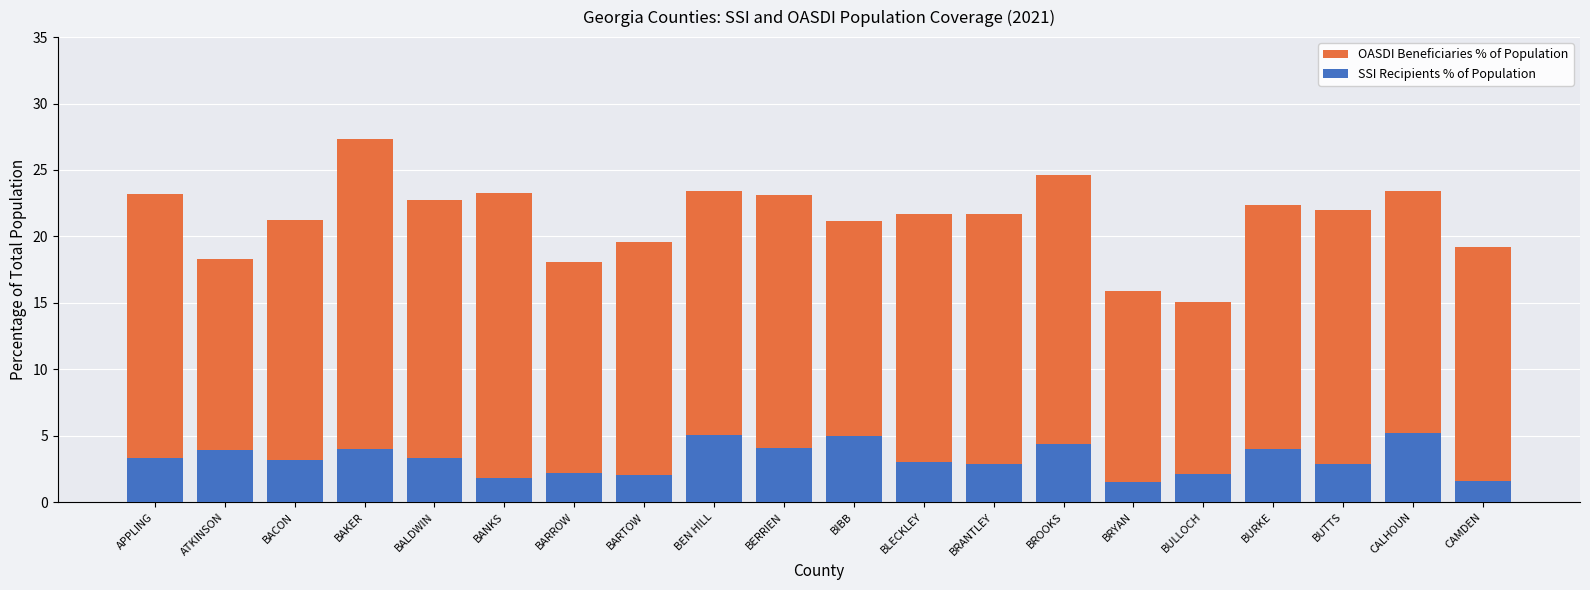

At how many categories does at least one series exceed 15?

20